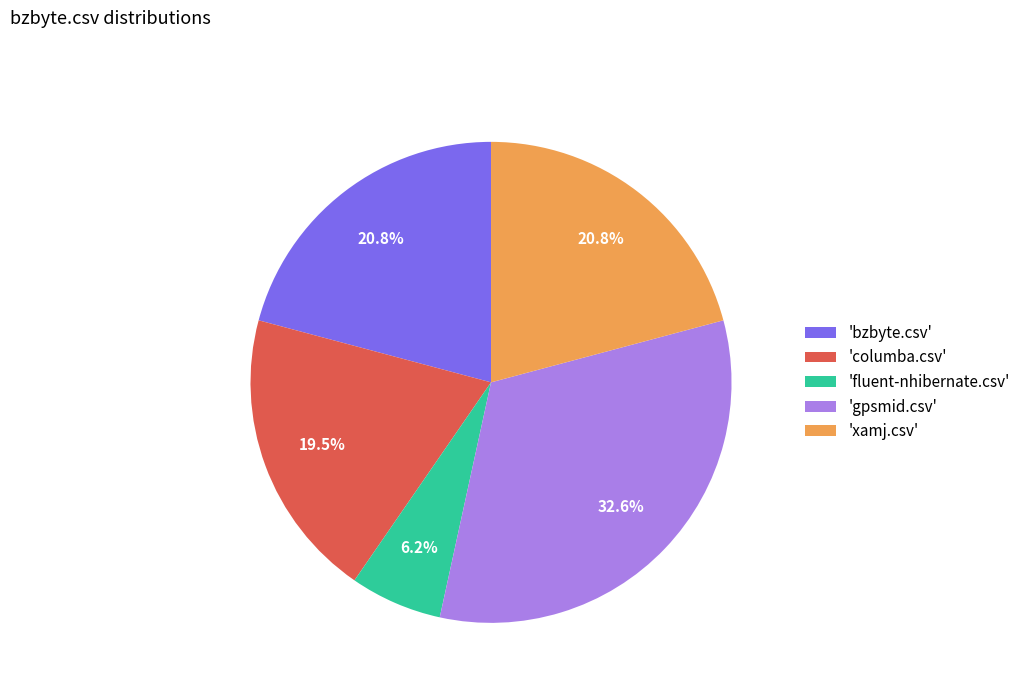

What portion of the pie excludes 'bzbyte.csv'?

79.2%